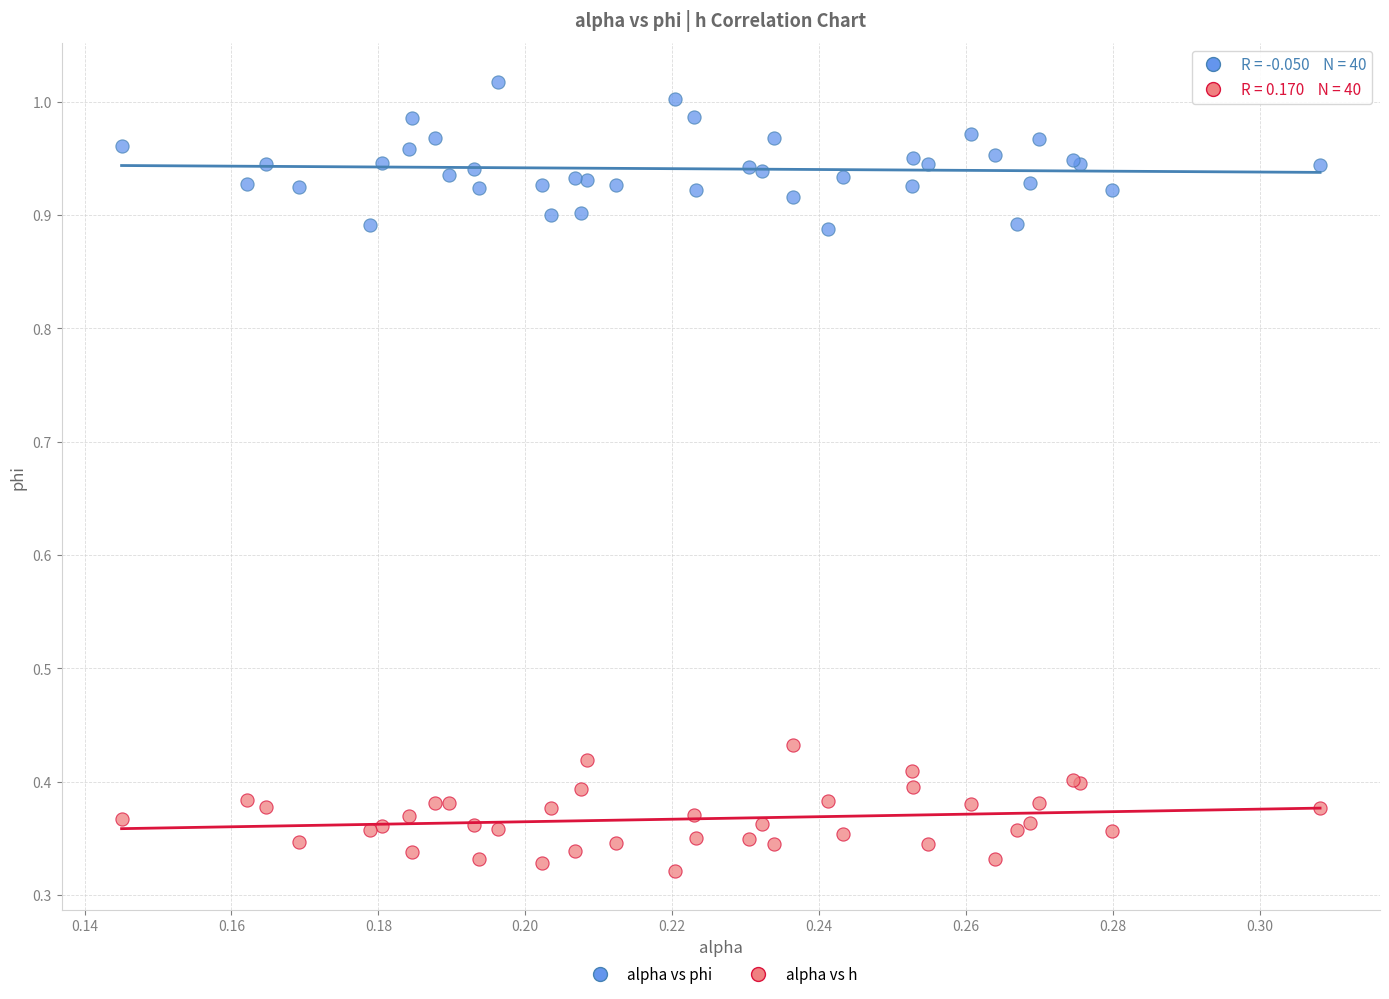

Which series contains the lowest Y value?

alpha vs h